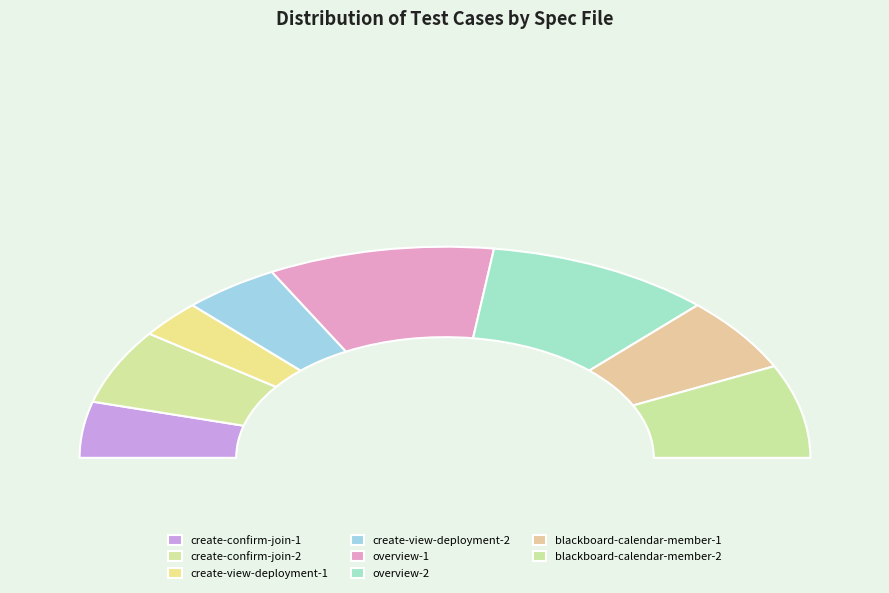

How much of the chart is everything except overview-2.spec?

80.0%